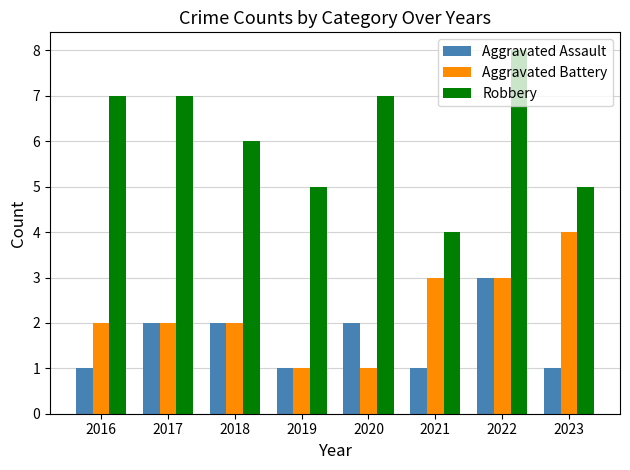

Which series has the widest spread of values?

Robbery